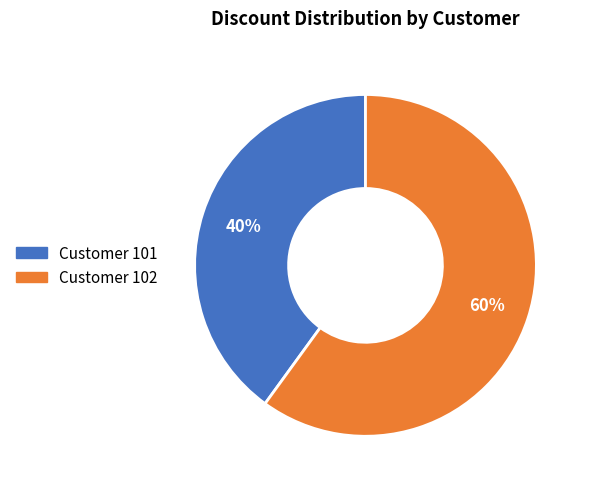

Rank the categories by value from highest to lowest.

Customer 102, Customer 101